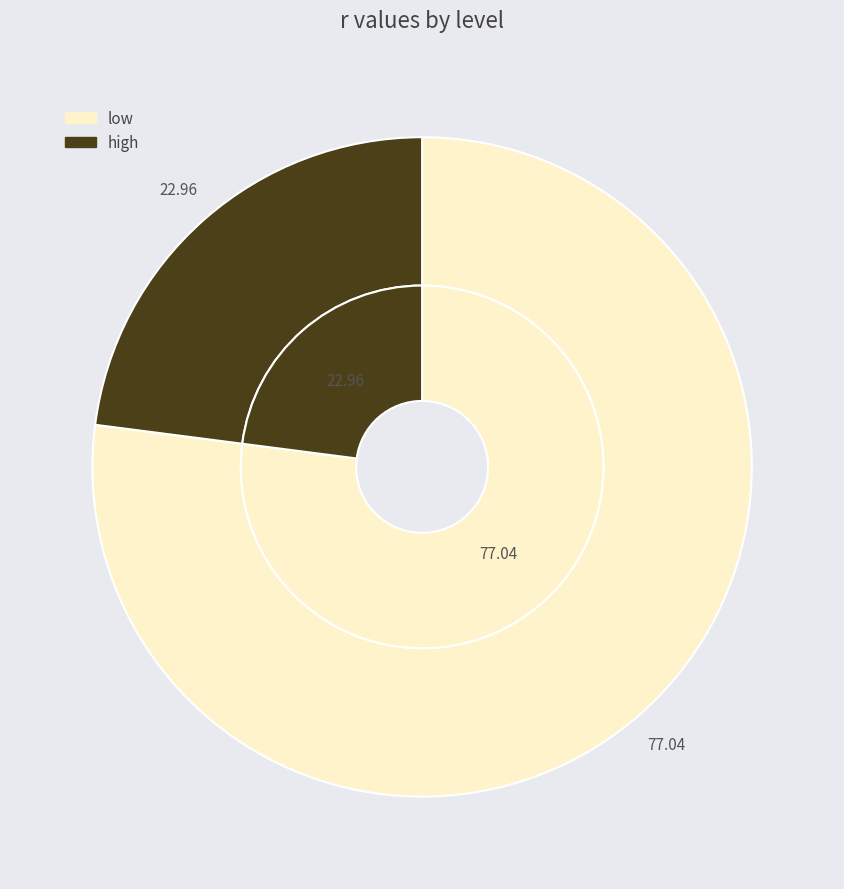

Is there a majority slice in this chart?

Yes